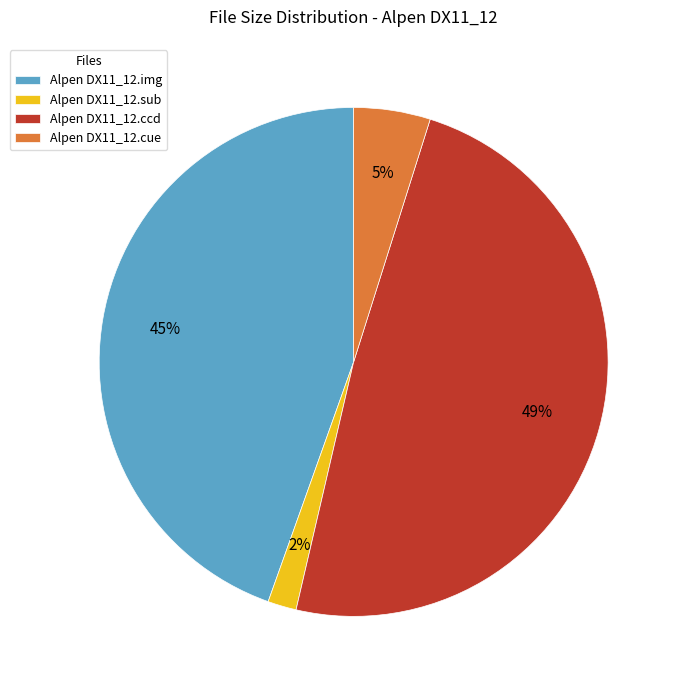

Do Alpen DX11_12.img and Alpen DX11_12.cue together represent more than half of the pie?

No